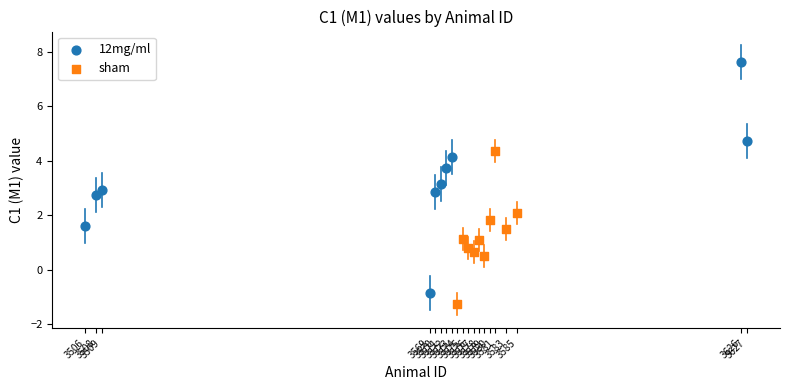

Which series reaches the maximum Y coordinate?

12mg/ml